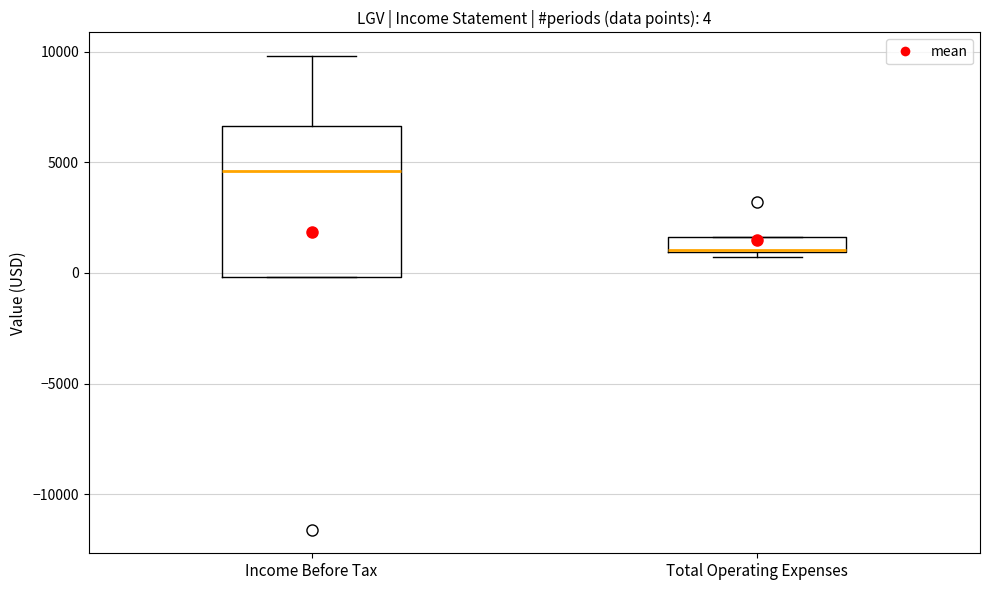

Which box's median line is the highest?

Income Before Tax